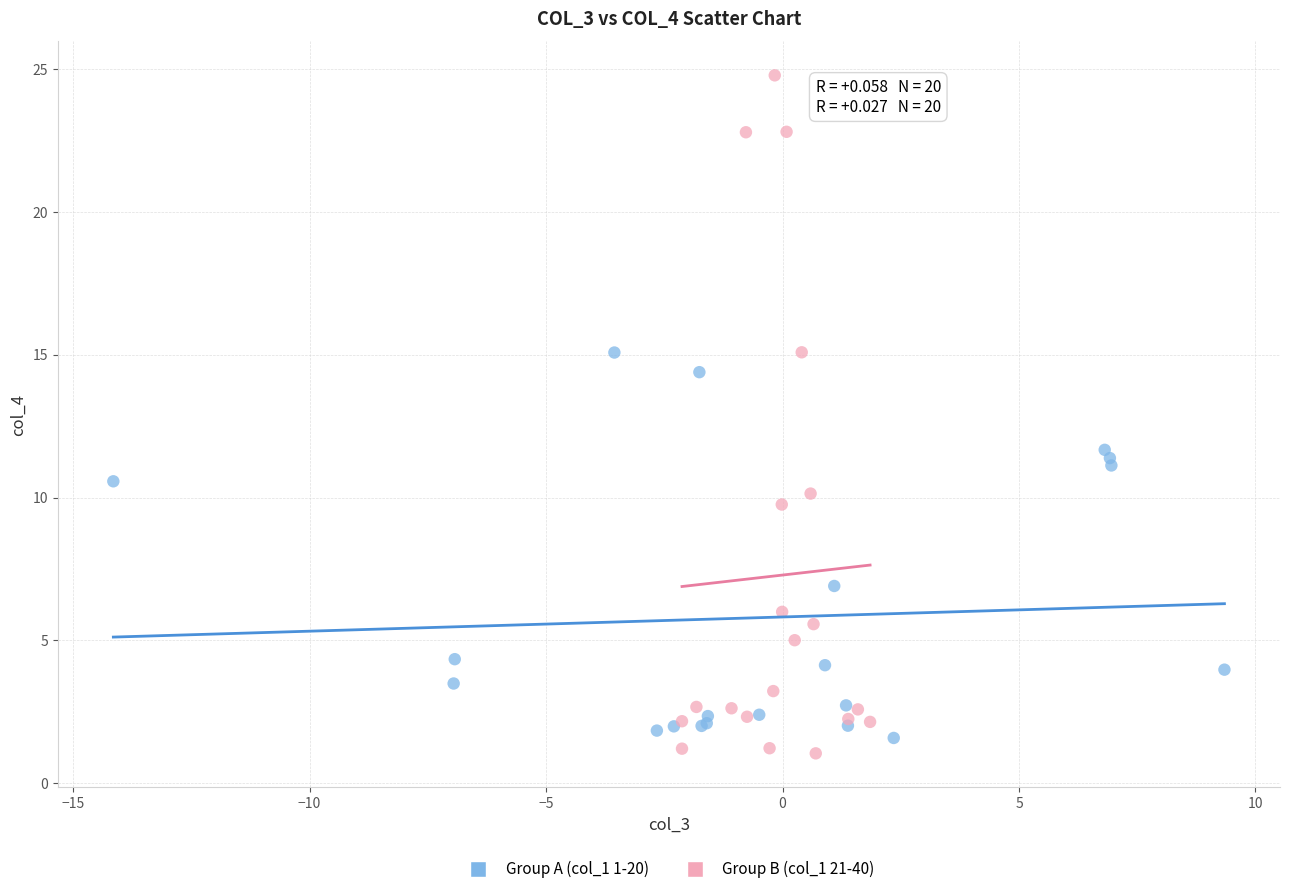

What are all the series names shown in the legend?

Group A (col_1 1-20), Group B (col_1 21-40)